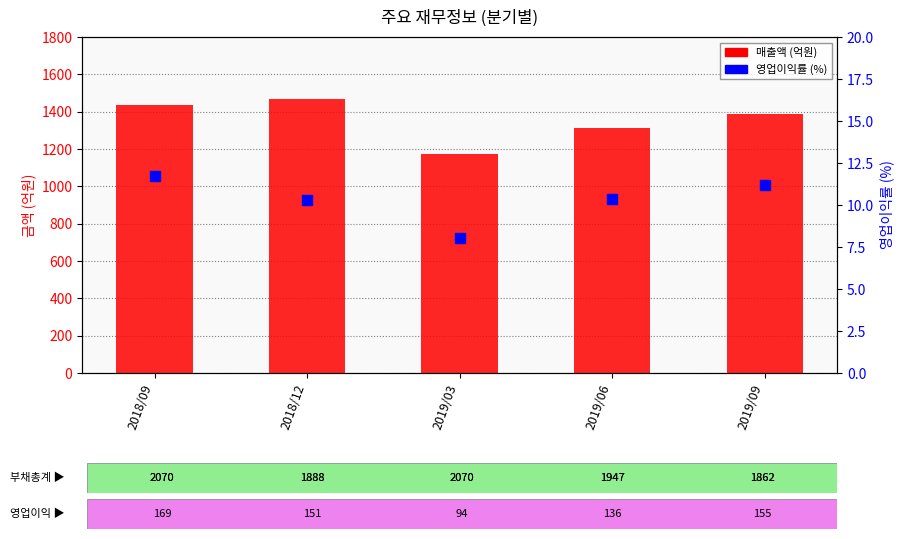

Which series reaches the maximum Y coordinate?

매출액